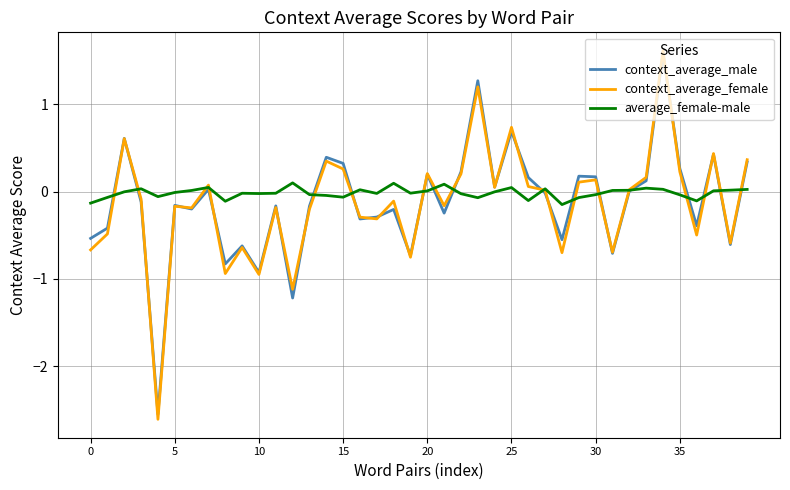

What is the maximum value shown in the chart?

1.6